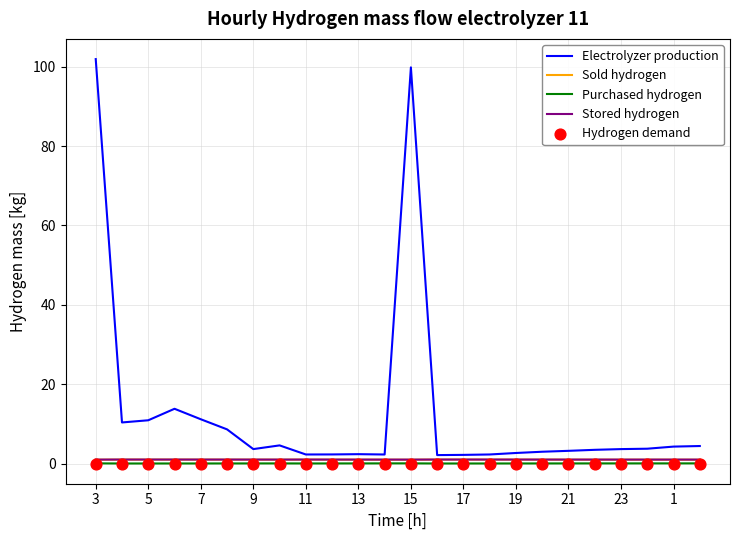

What are all the series names shown in the legend?

Electrolyzer production, Sold hydrogen, Purchased hydrogen, Stored hydrogen, Hydrogen demand